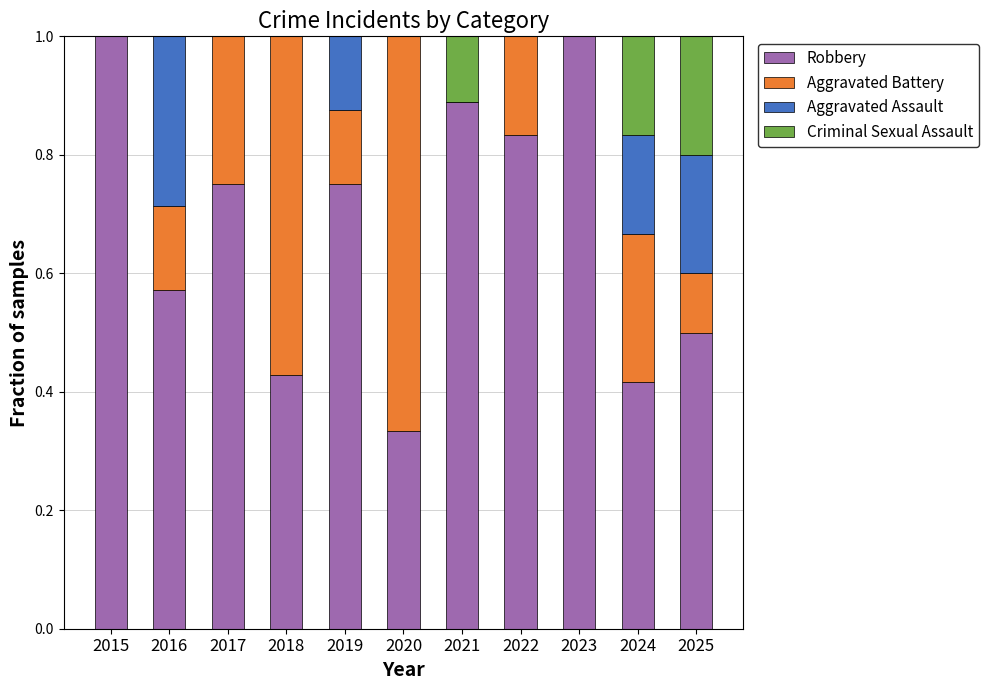

Are the bars grouped side by side (vs. stacked)?

No